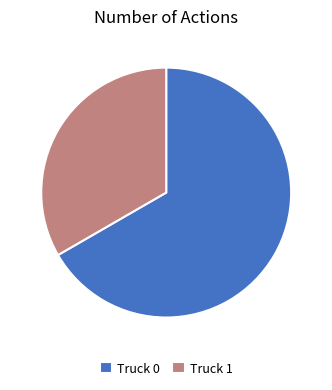

Which slice is the smallest?

Truck 1